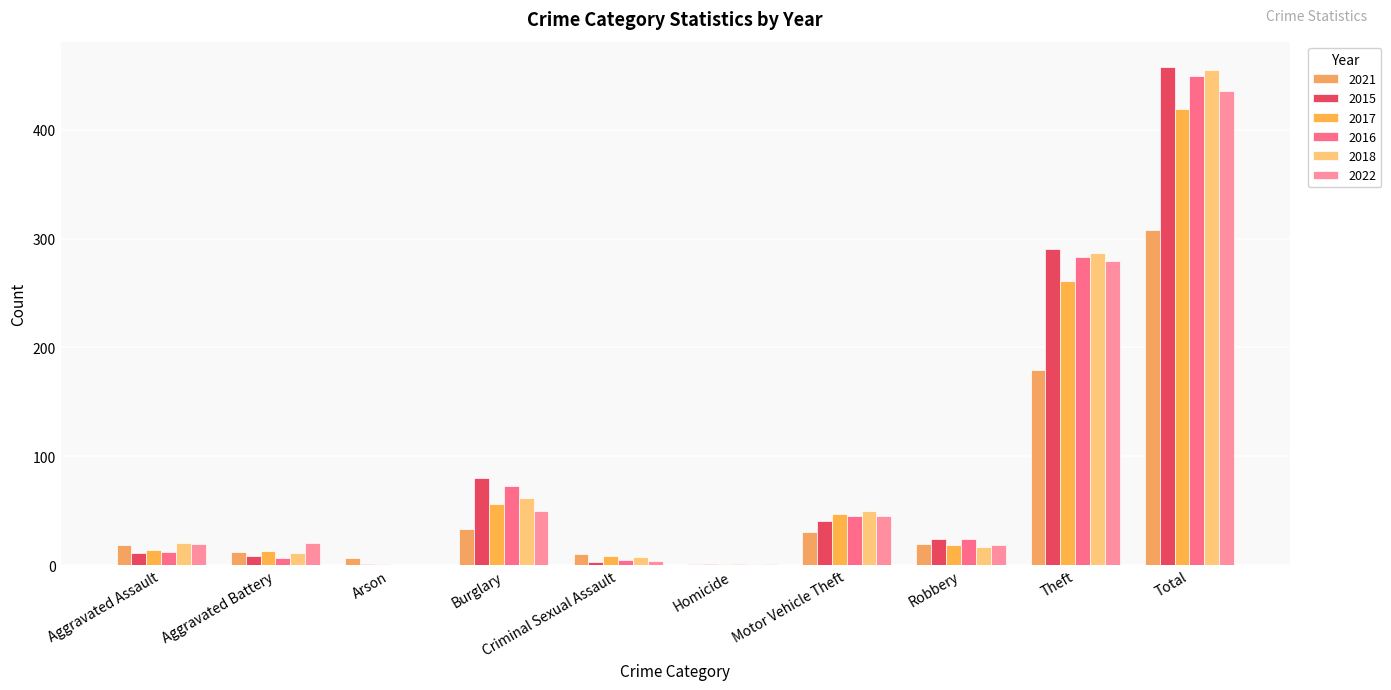

Reading left to right, what are all the values shown in this chart?

2021: 18	12	6	33	10	1	30	19	179	308
2015: 11	8	1	80	3	1	40	24	290	458
2017: 14	13	1	56	8	1	47	18	261	419
2016: 12	6	0	73	5	1	45	24	283	449
2018: 20	11	0	62	7	1	50	17	287	455
2022: 19	20	0	50	4	1	45	18	279	436